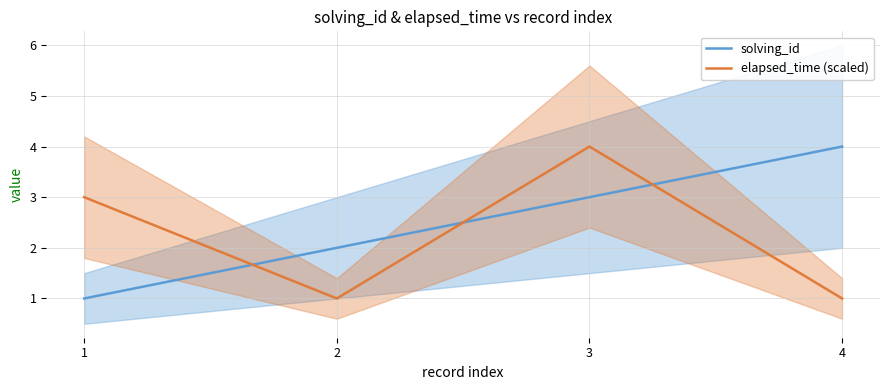

Which has a higher value, 4 or 2?

4